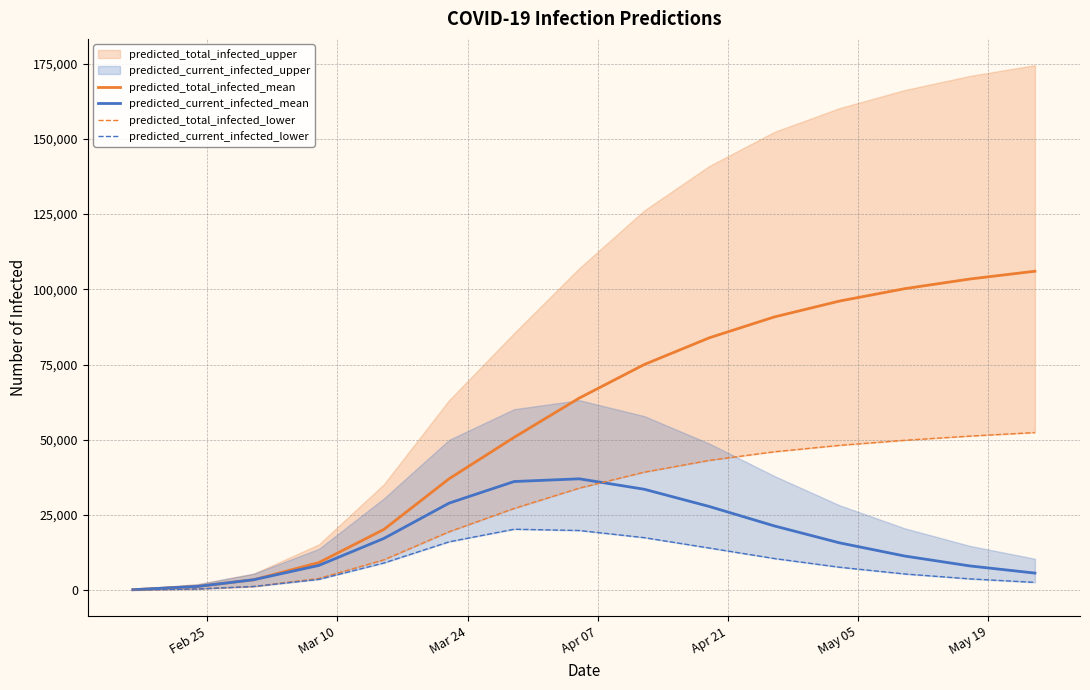

What is the highest value of the predicted_total_infected_mean series?

106012